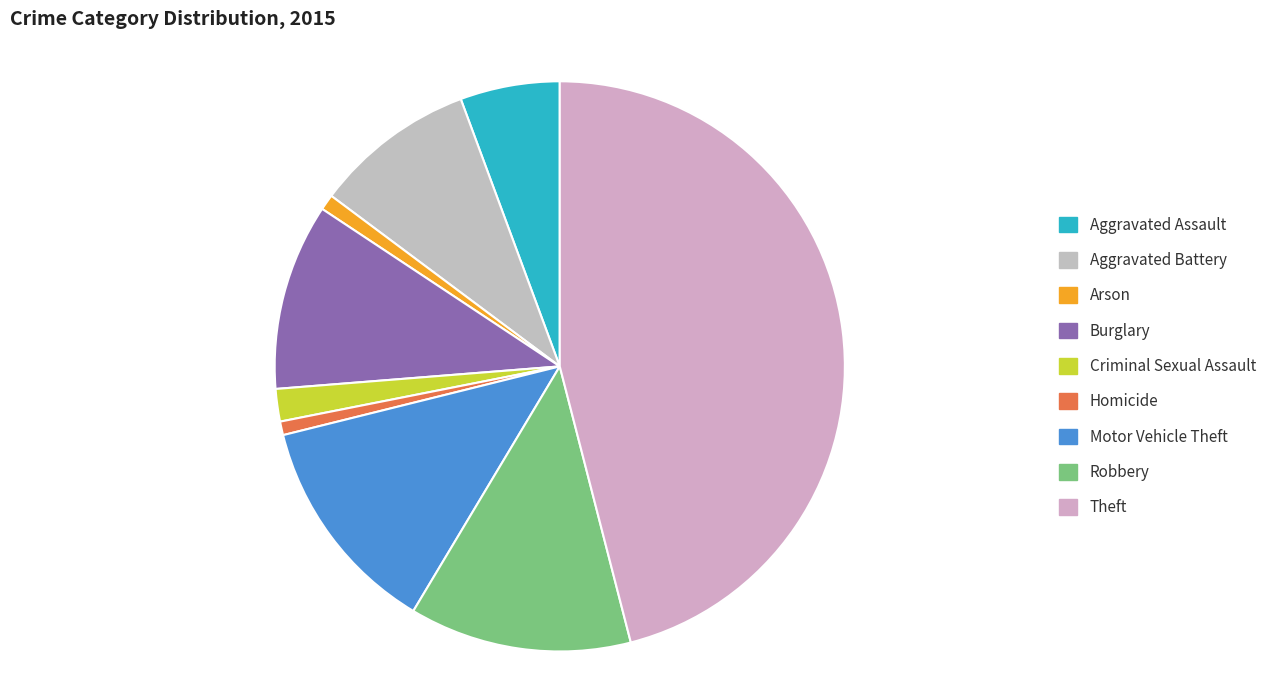

What percentage is the Arson slice, to the nearest percent?

1%